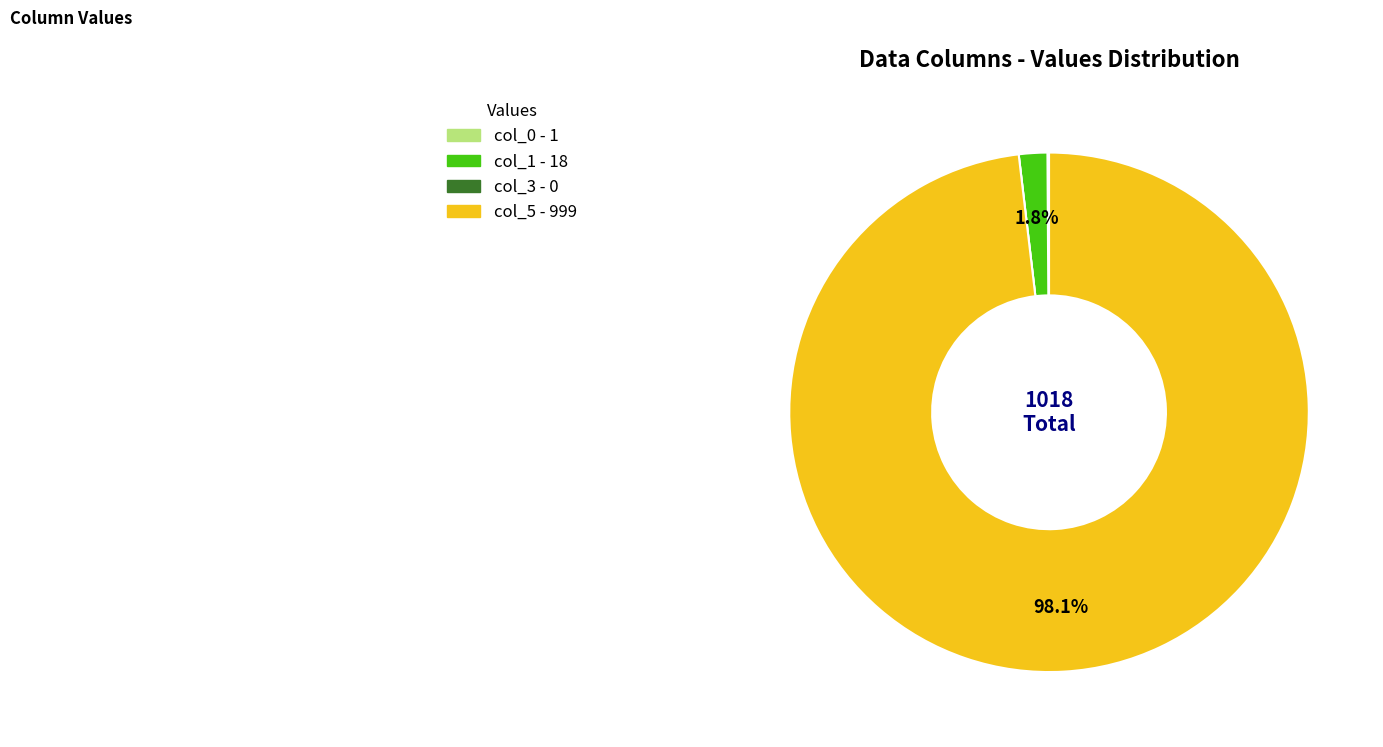

The col_5 slice represents 84% of the pie. True or false?

False